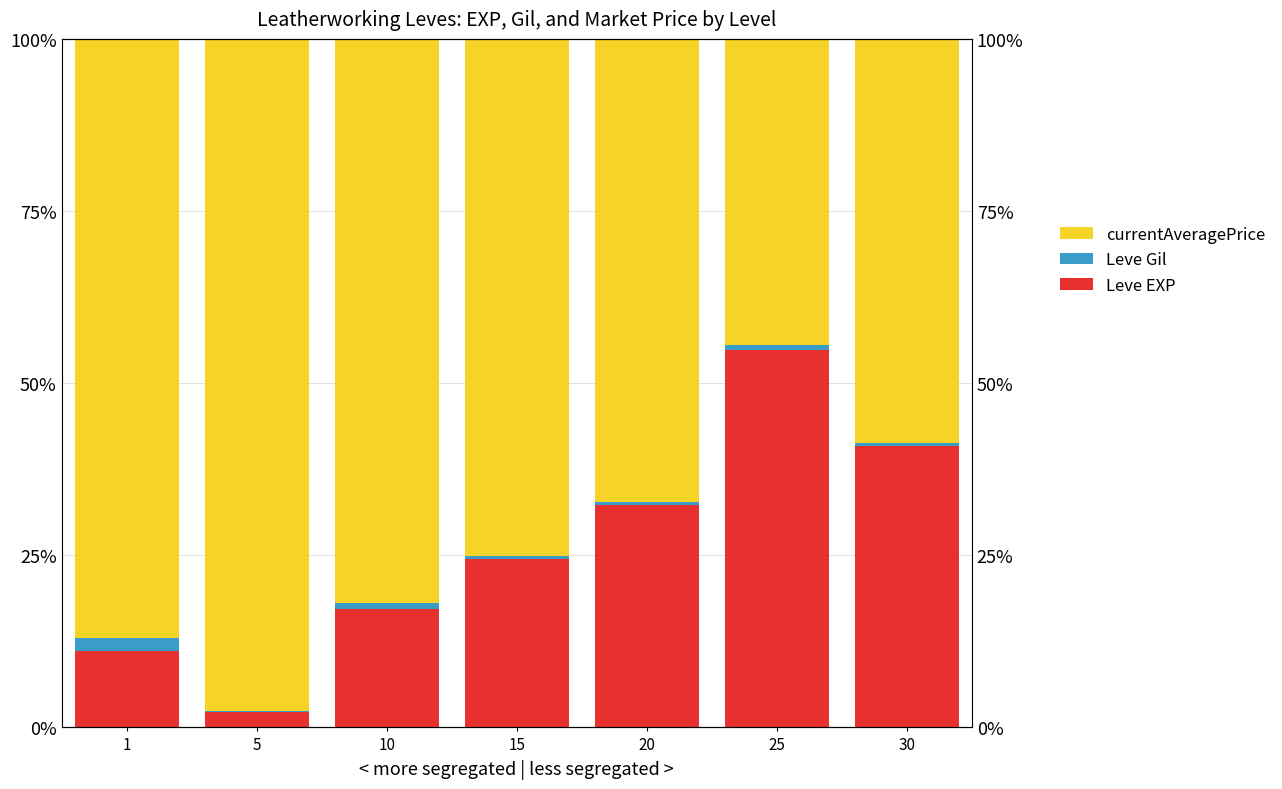

What is the highest value of the Leve Gil series?

2.0